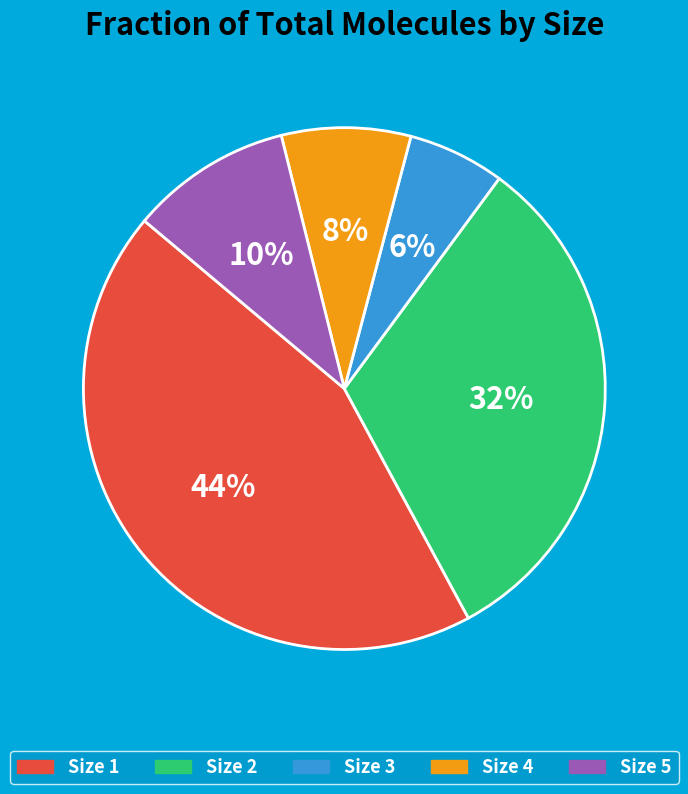

Does any single category account for the majority?

No